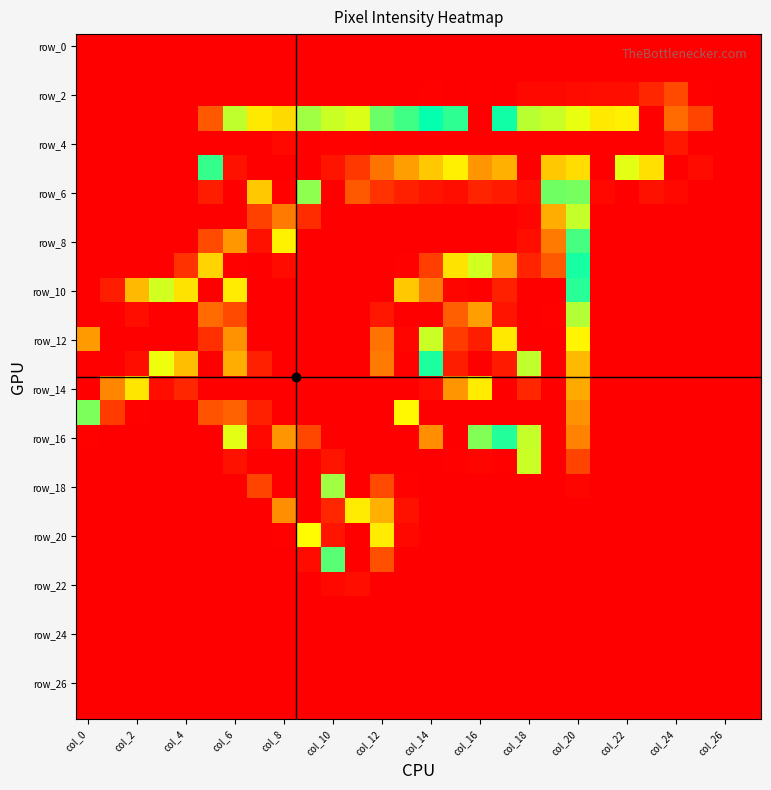

What is the maximum value shown in the chart?

255